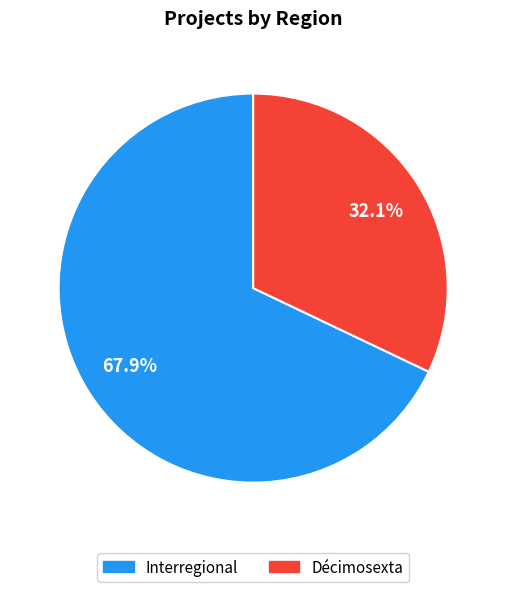

What is the largest slice in the pie chart?

Interregional